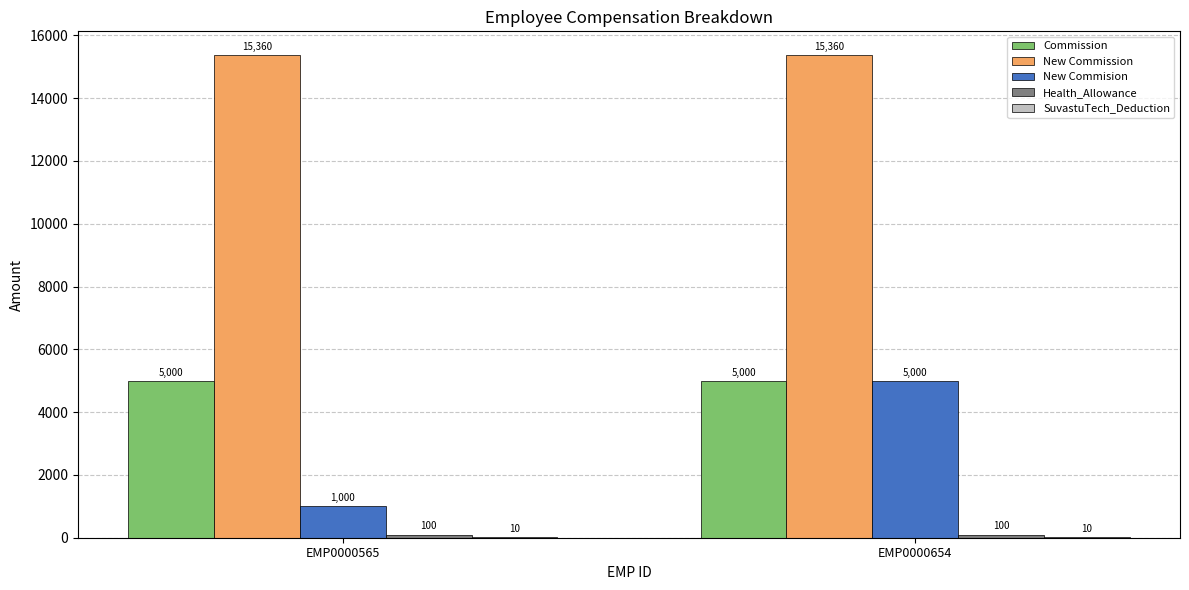

What is the sum of all Commission values?

10000